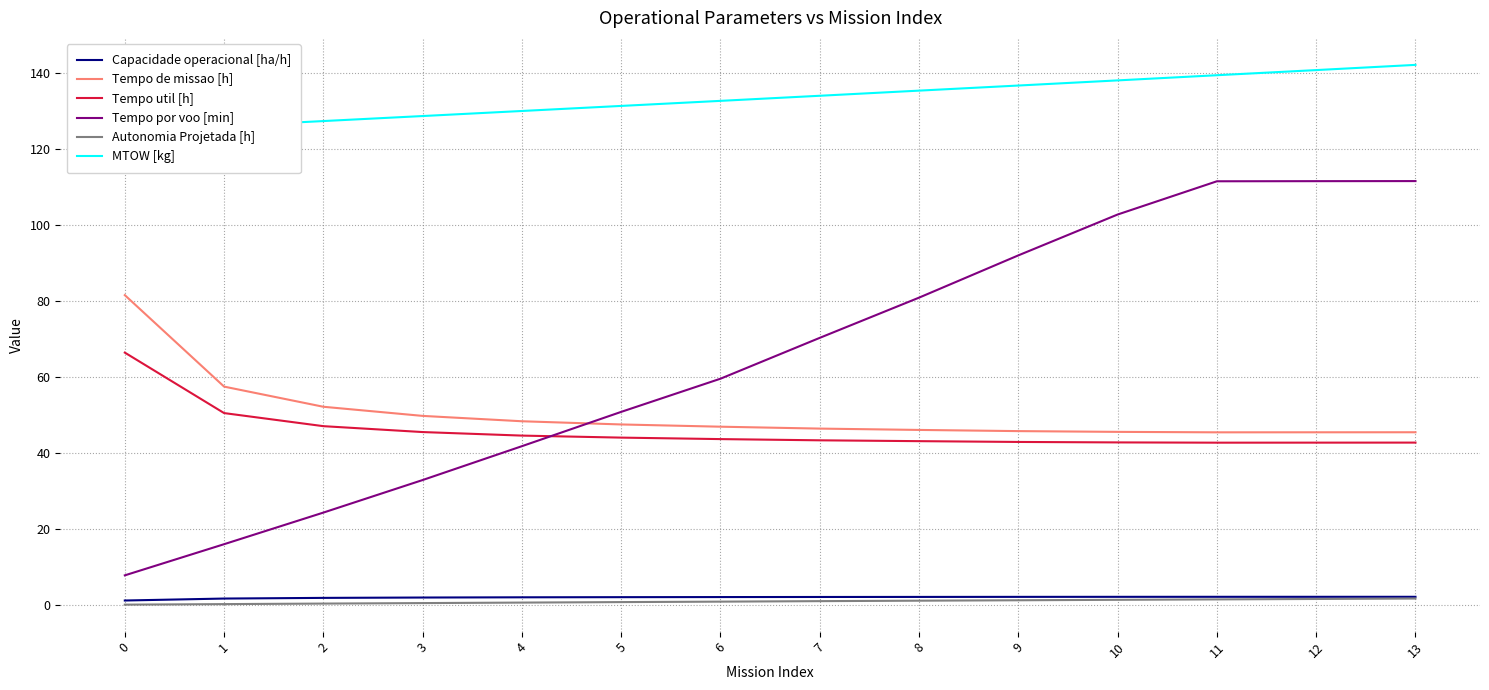

True or false: Tempo por voo [min] and MTOW [kg] intersect in this chart.

False